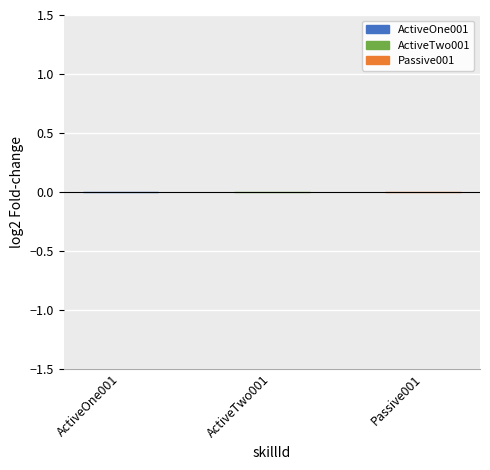

What position from the left is ActiveTwo001?

2